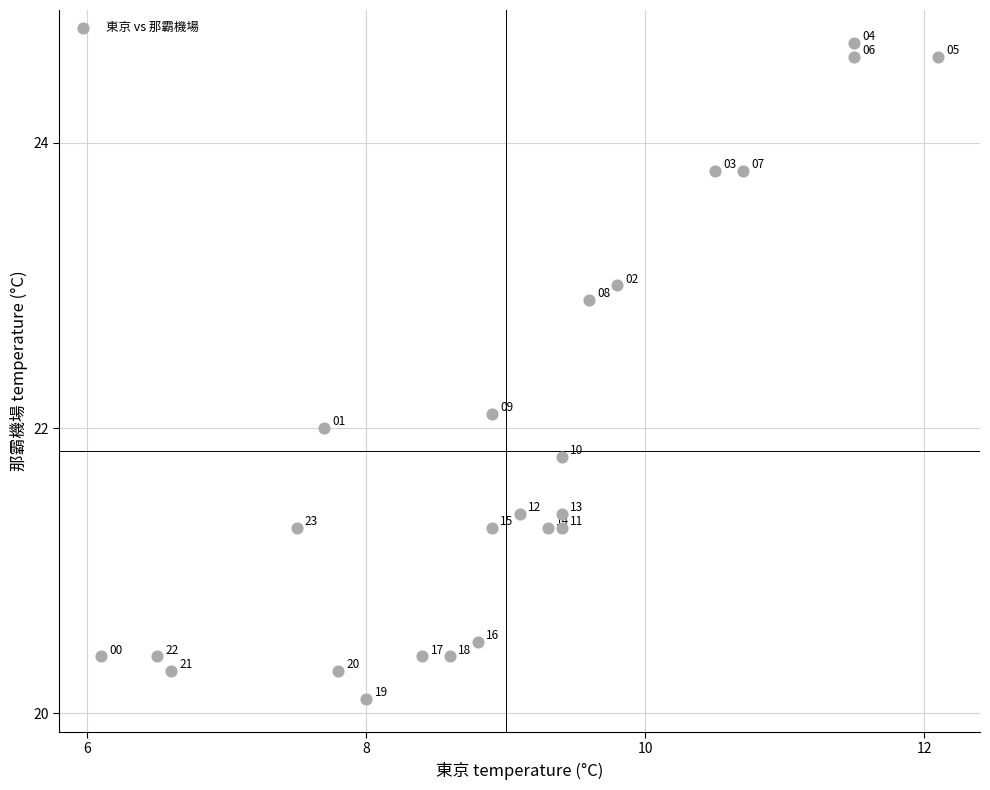

What Y value in the scatter plot is closest to 22?

22.0